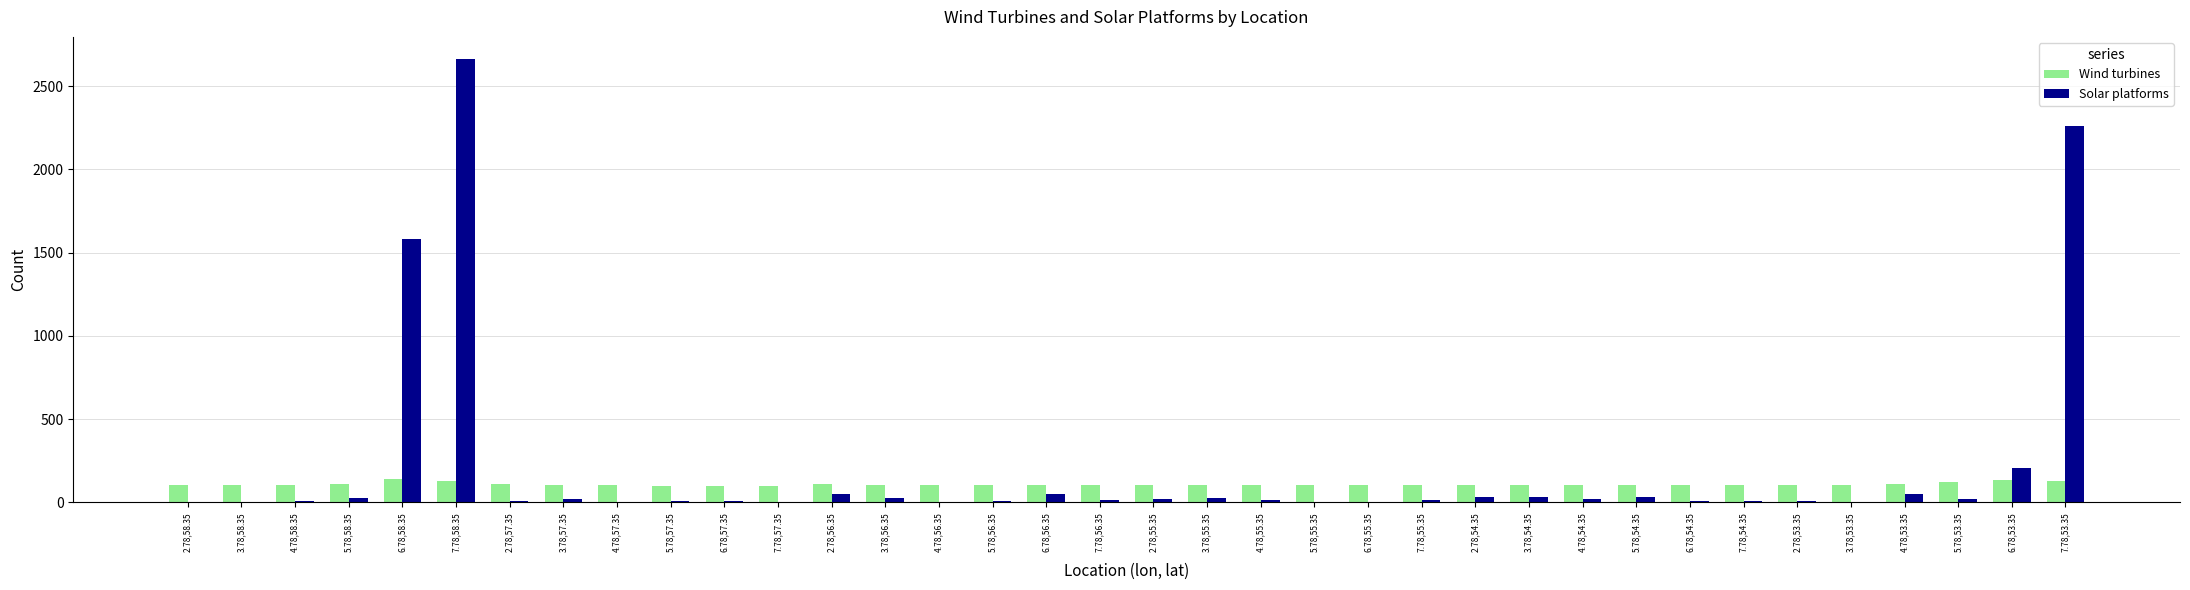

What is the average value of the Solar platforms series?

200